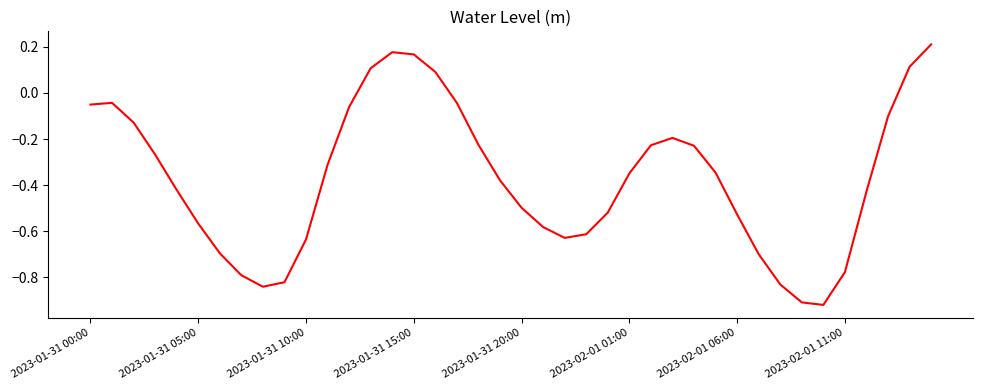

What is the difference between the maximum and minimum values?

1.1